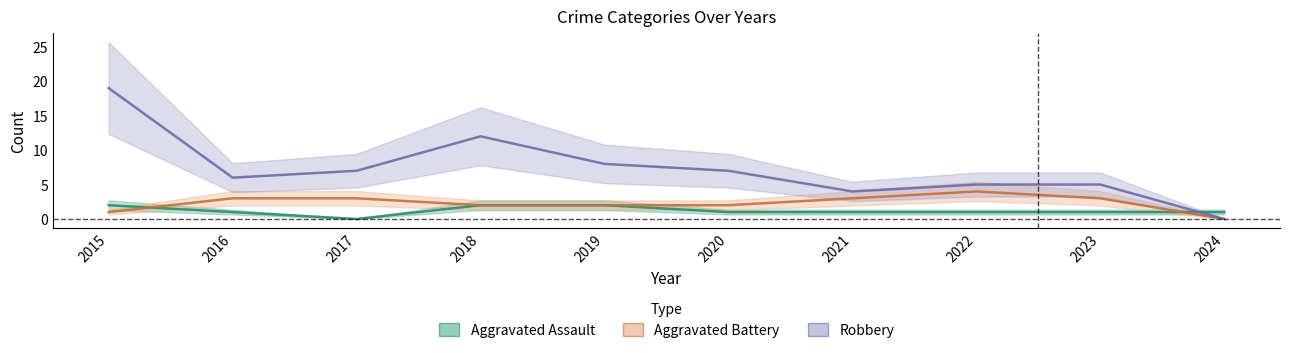

Where is Aggravated Assault nearest to the value 1?

2016